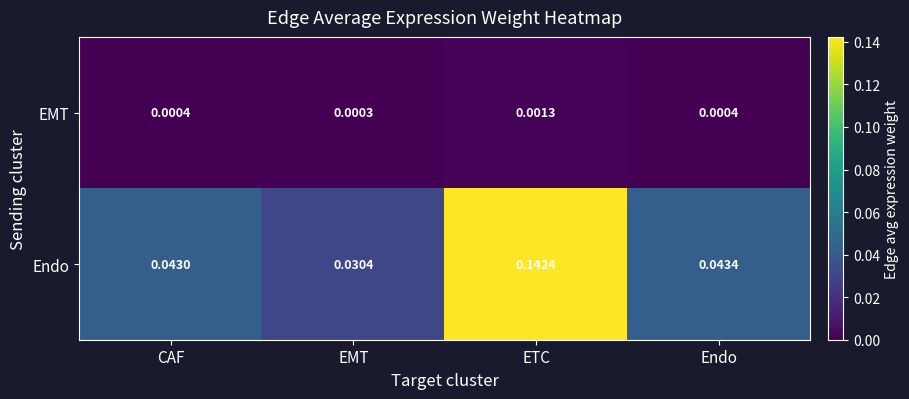

List the series in order of their peak value, highest first.

Endo, EMT